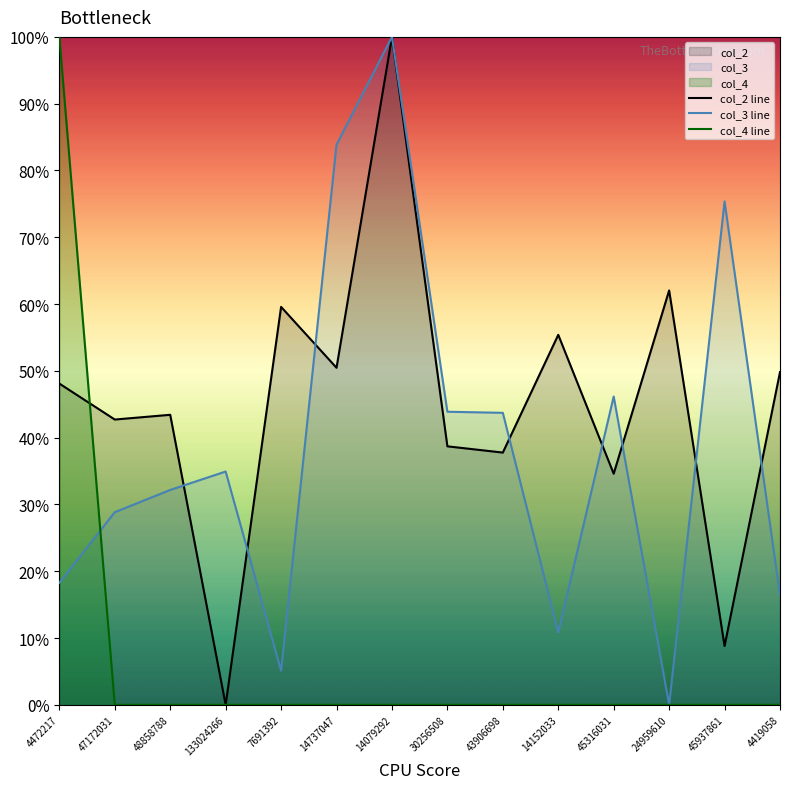

In col_2 line, how many points are higher than both neighbors (excluding endpoints)?

5